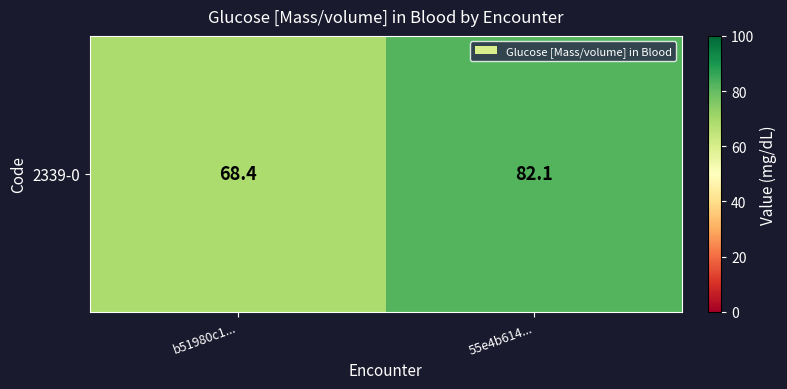

Reading right to left, extract all data points from this chart.

55e4b614...=82.1	b51980c1...=68.4